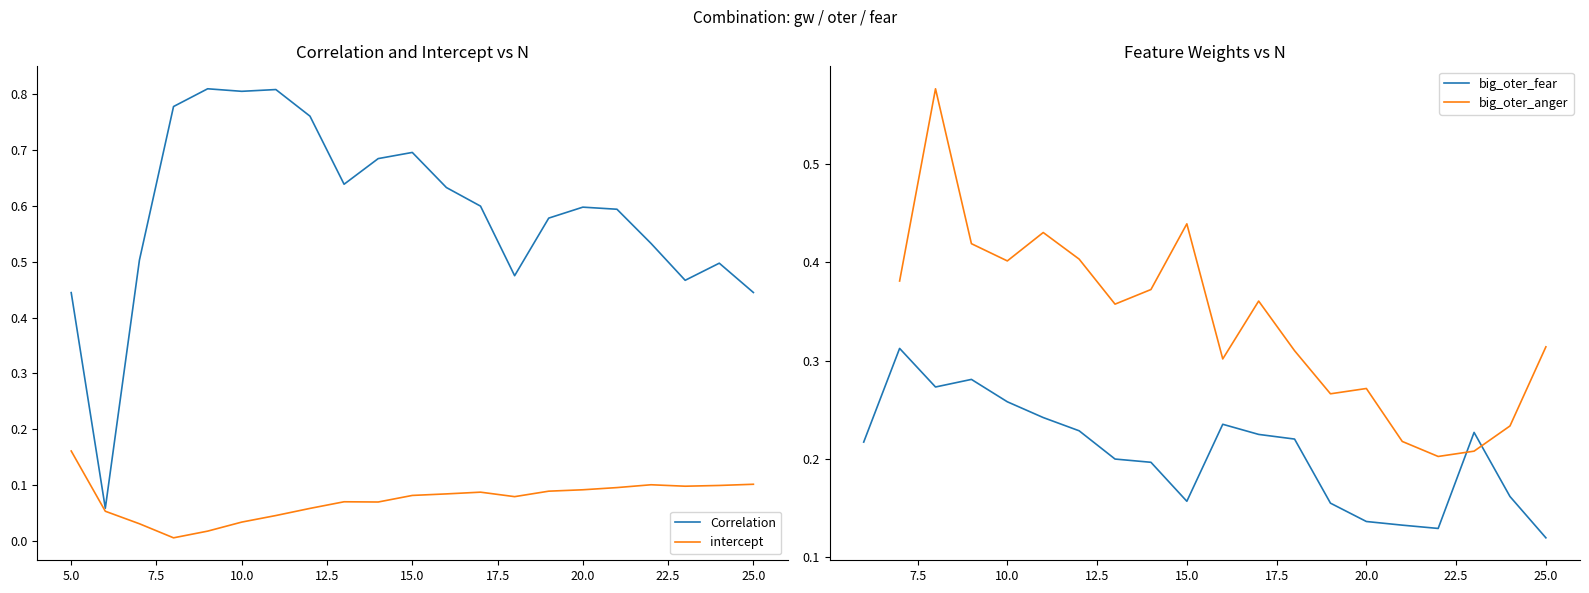

What is the sum of all Correlation values?

12.4